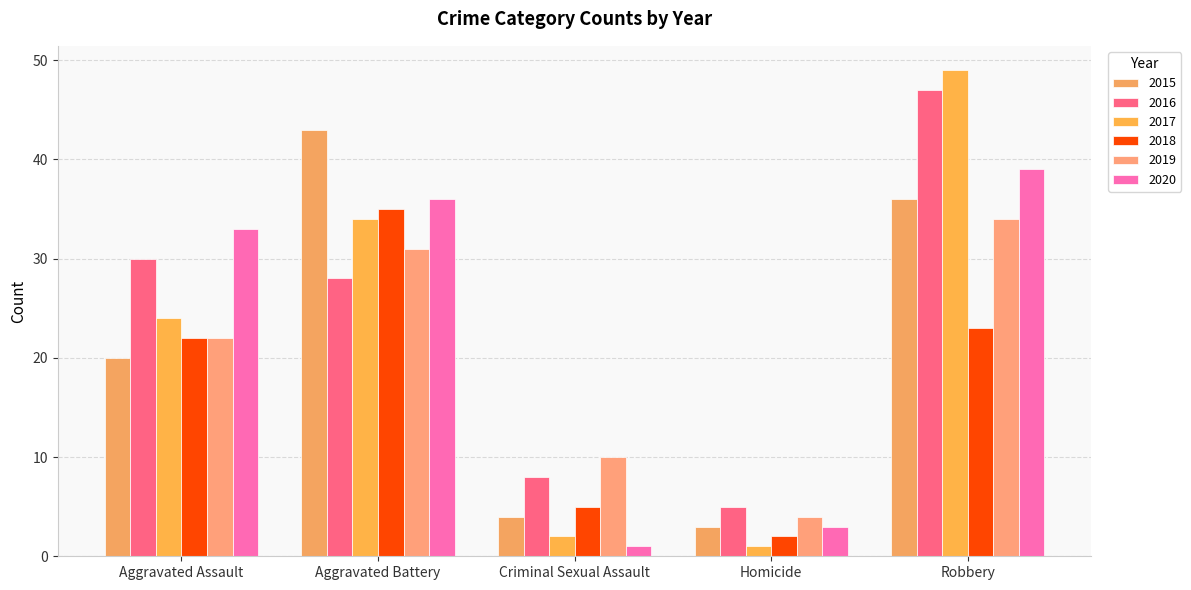

Where is 2020 nearest to the value 20?

Aggravated Assault